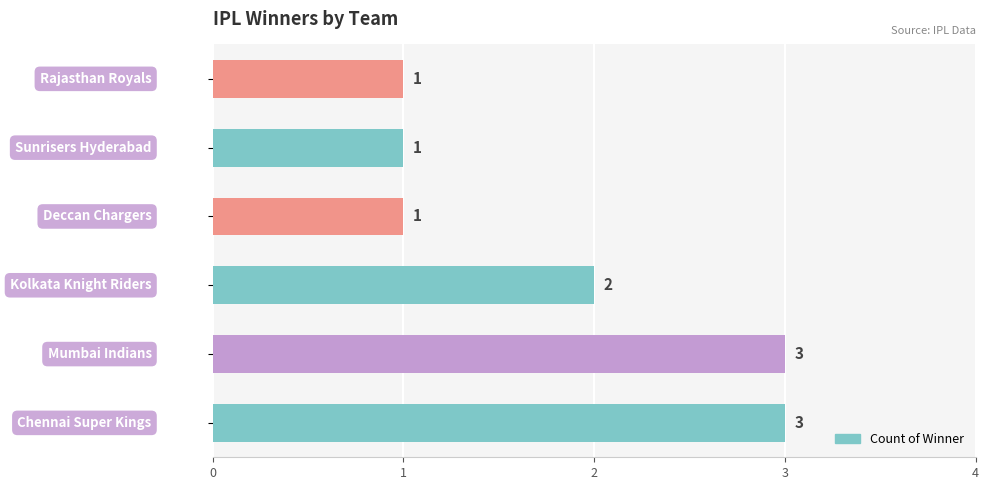

What is the maximum value shown in the chart?

3